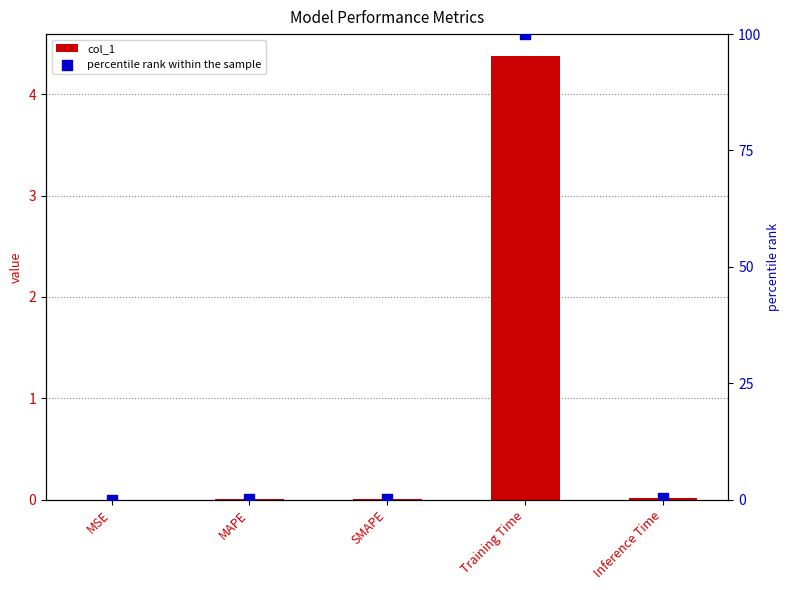

Which series contains the highest Y value?

percentile rank within the sample